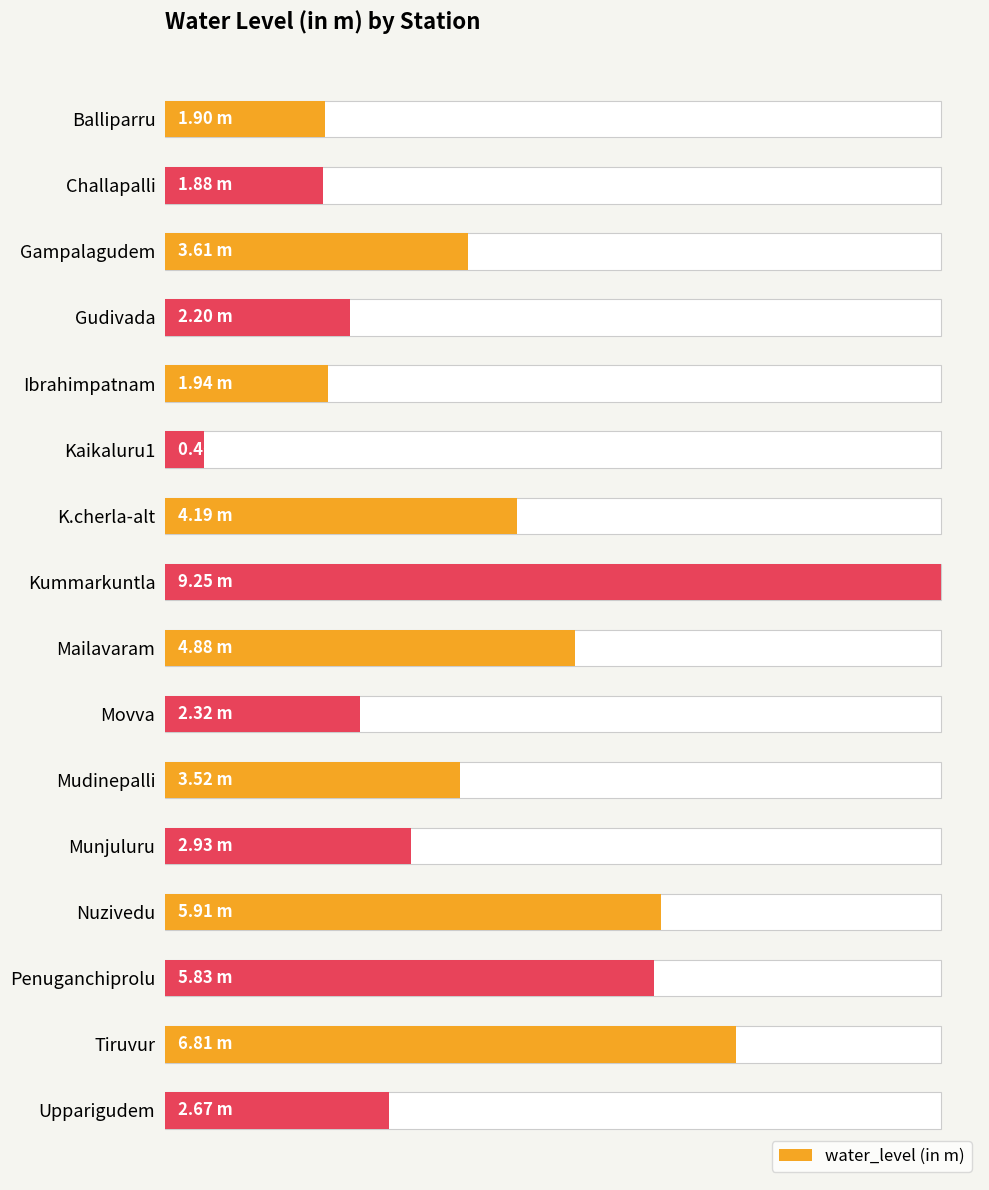

Are the bars horizontal?

Yes